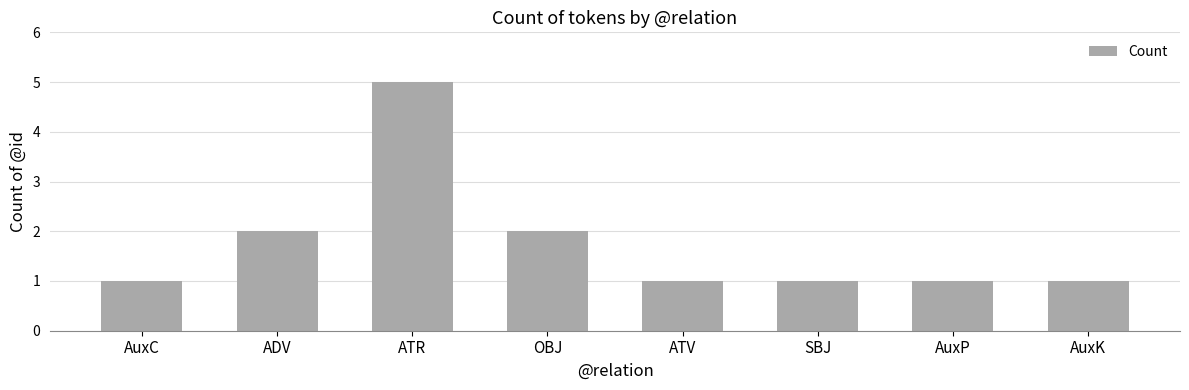

The value at ATR is 5. True or false?

True